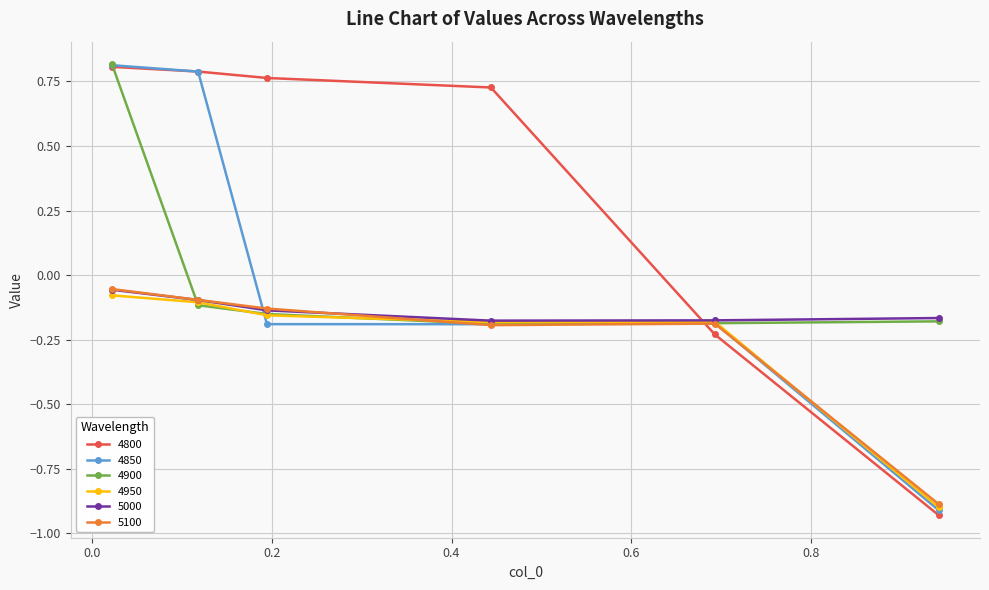

Which series has the largest total across all categories?

4800